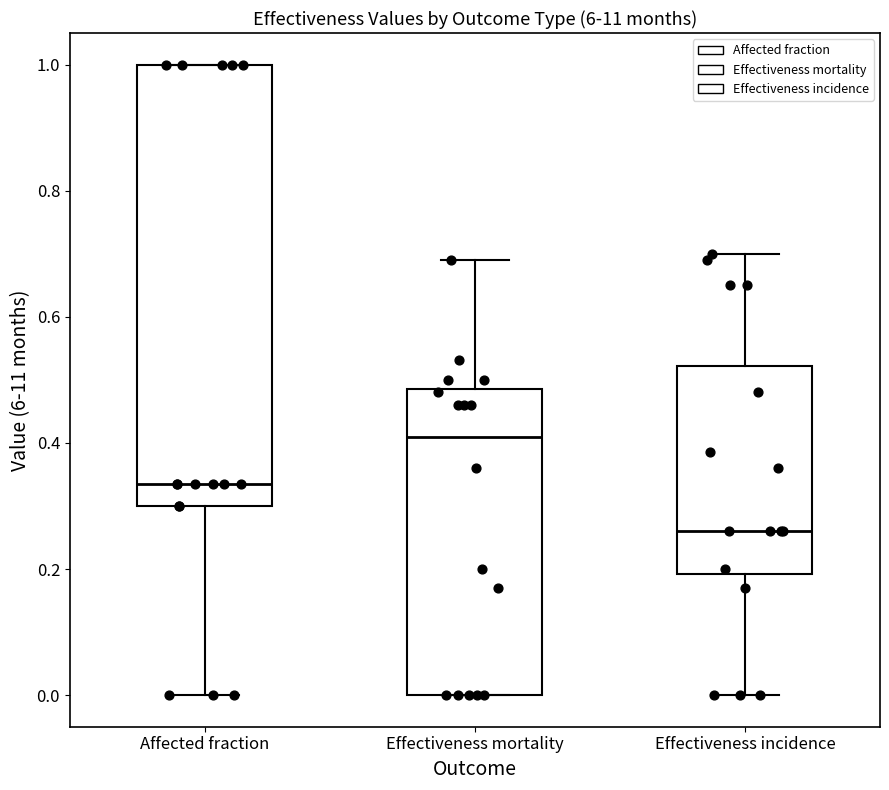

Reading left to right, transcribe this box plot: for each box, give where its median line is, the range the box spans, and where its two whiskers end, as read against the y-axis. The values are not printed on the chart, so give them approximately, as read against the axis.

Affected fraction: median 0.34, box 0.30 to 1.00, whiskers 0.00 to 1.00
Effectiveness mortality: median 0.42, box 0.00 to 0.48, whiskers 0.00 to 0.70
Effectiveness incidence: median 0.26, box 0.20 to 0.52, whiskers 0.00 to 0.70